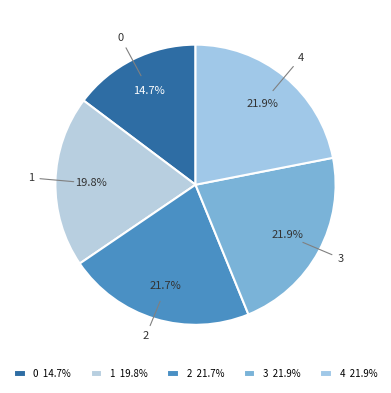

What portion of the pie excludes 3?

78.1%